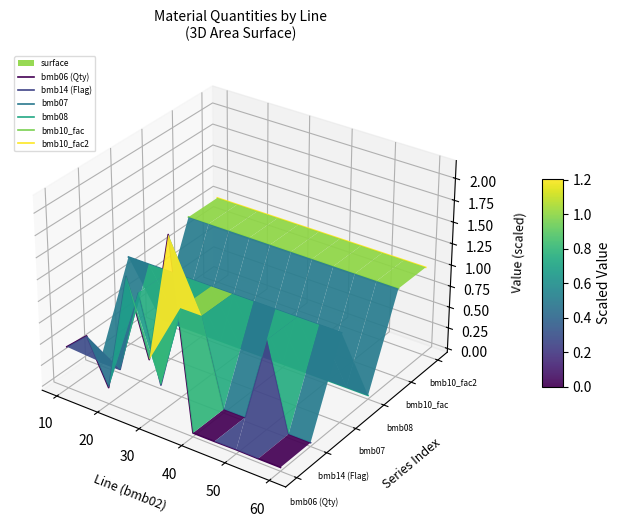

True or false: bmb10_fac2 and bmb06 (Qty) cross at least once.

False